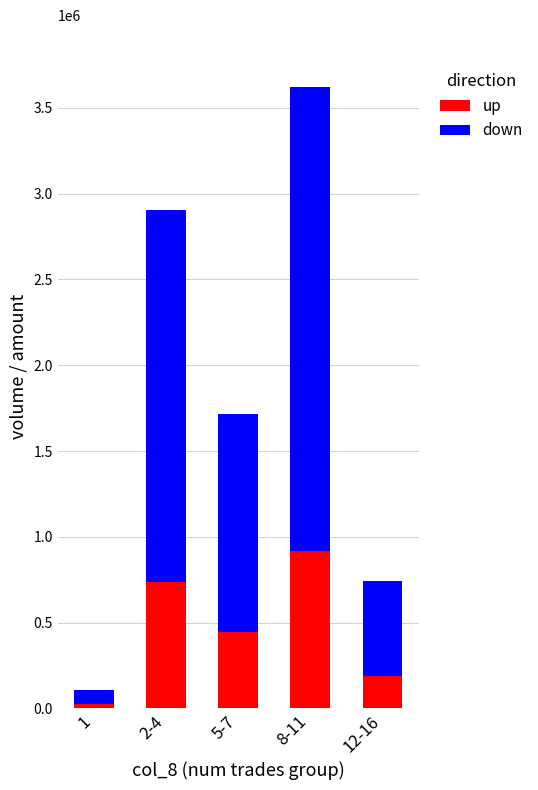

What is the difference between the second highest and minimum values in the up series?

713000